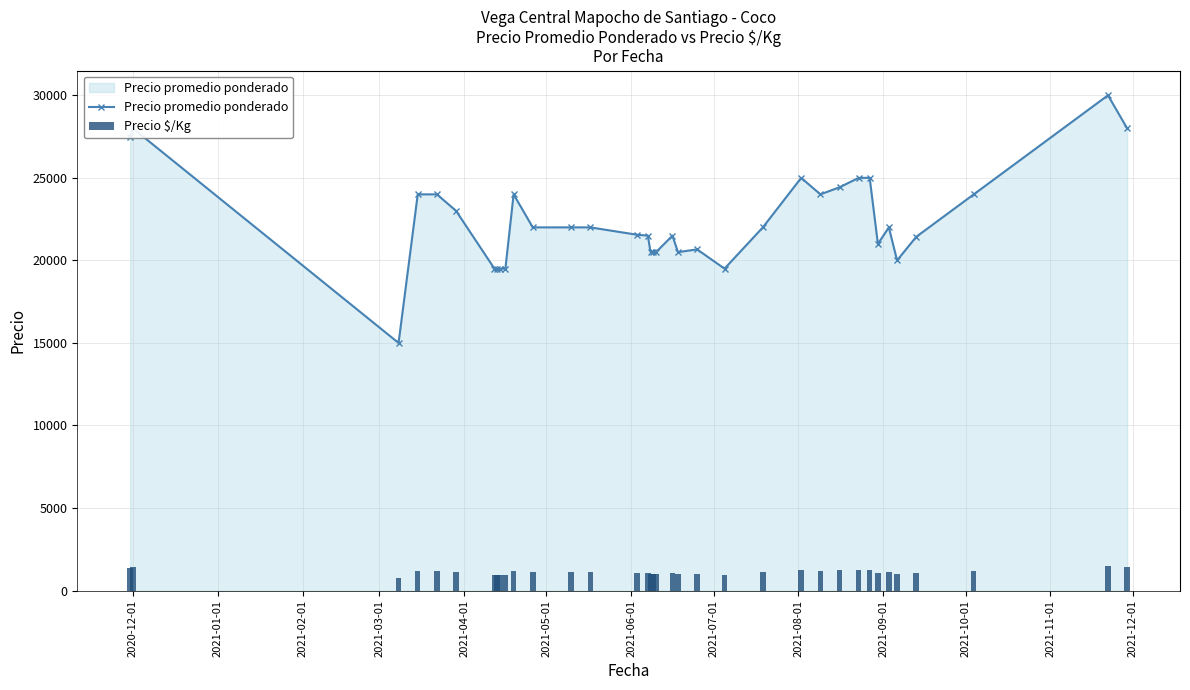

True or false: Precio promedio ponderado has more than 2 points higher than both neighbors.

True